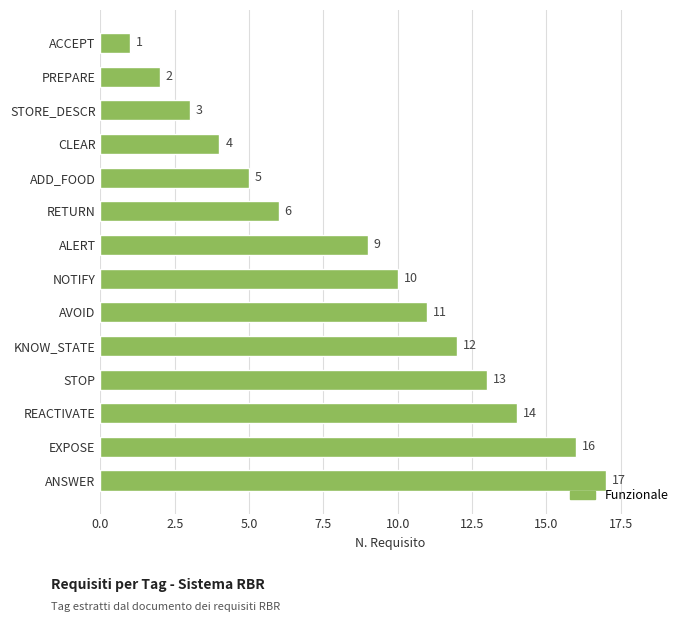

What is the minimum value shown in the chart?

1